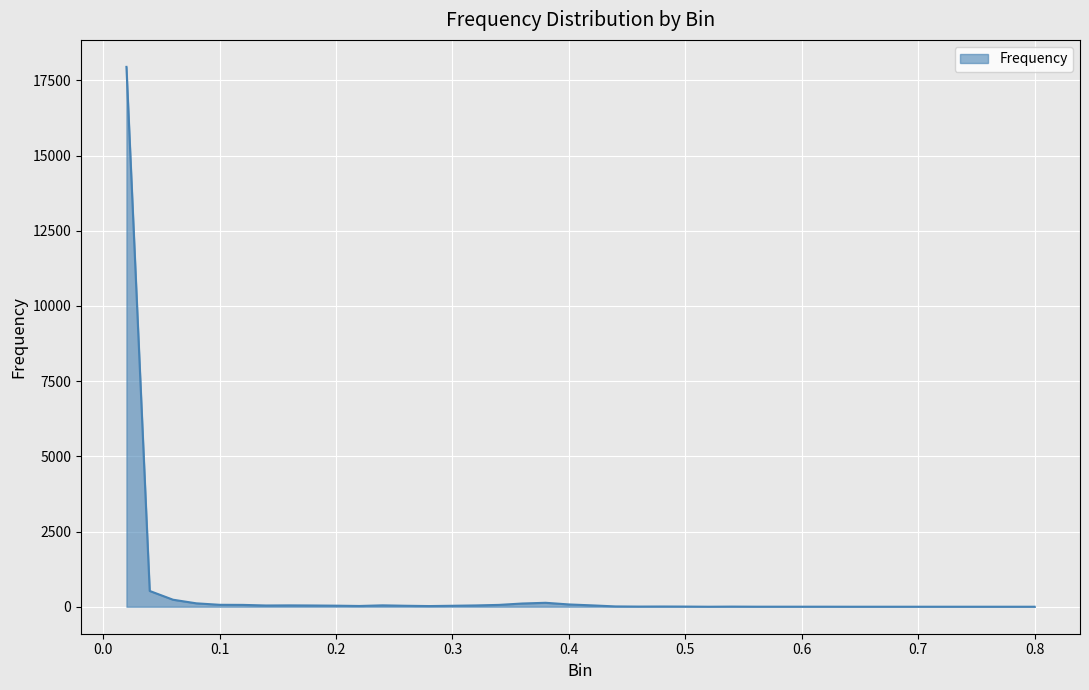

What is the difference between the maximum and minimum values?

17948